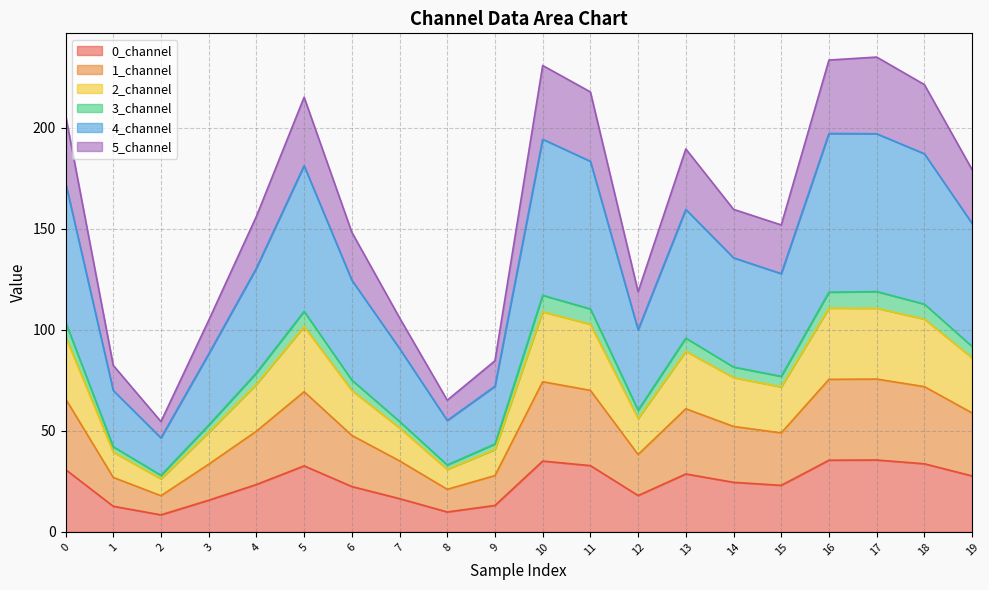

What is the spread (max minus min) of values at 0.0?

175.4